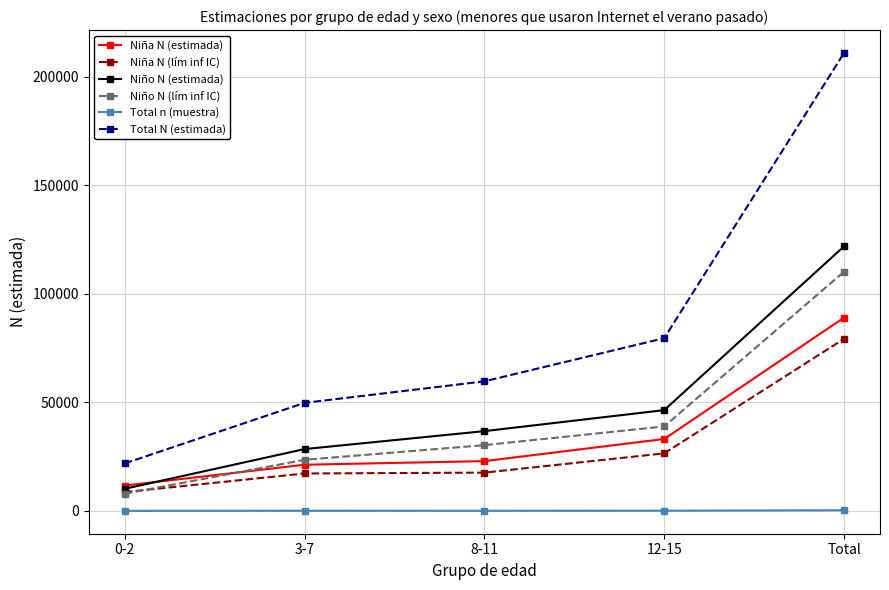

What is the highest value of the Niño N (lím inf IC) series?

110250